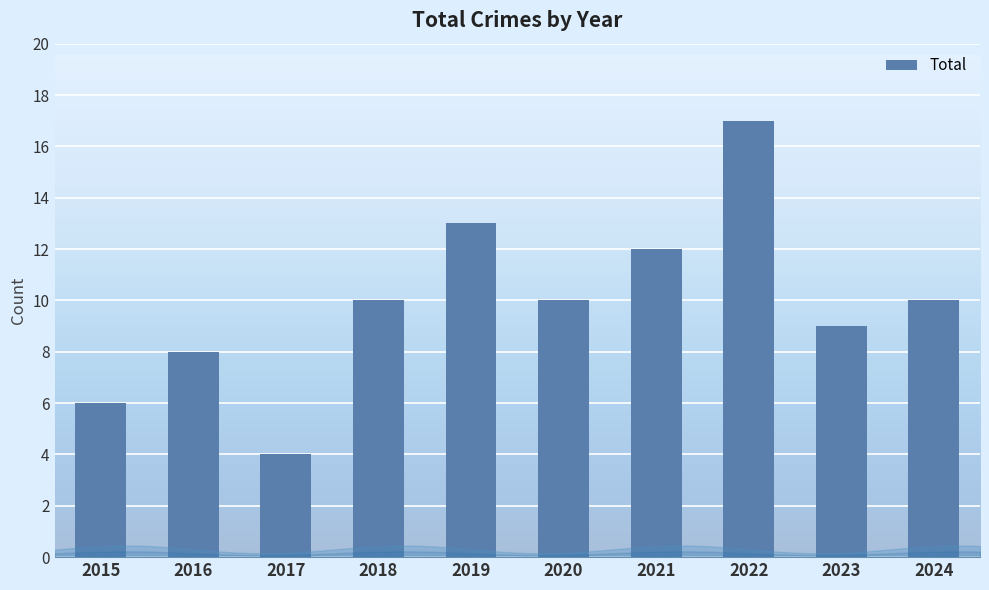

What is the difference between the maximum and minimum values?

13